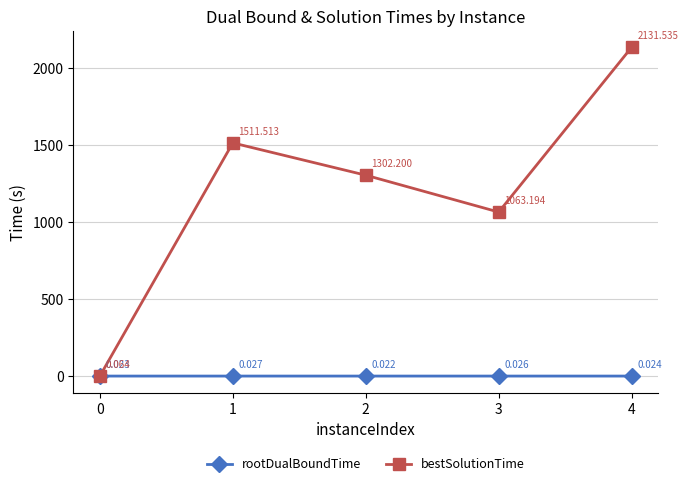

Which series has the widest spread of values?

bestSolutionTime